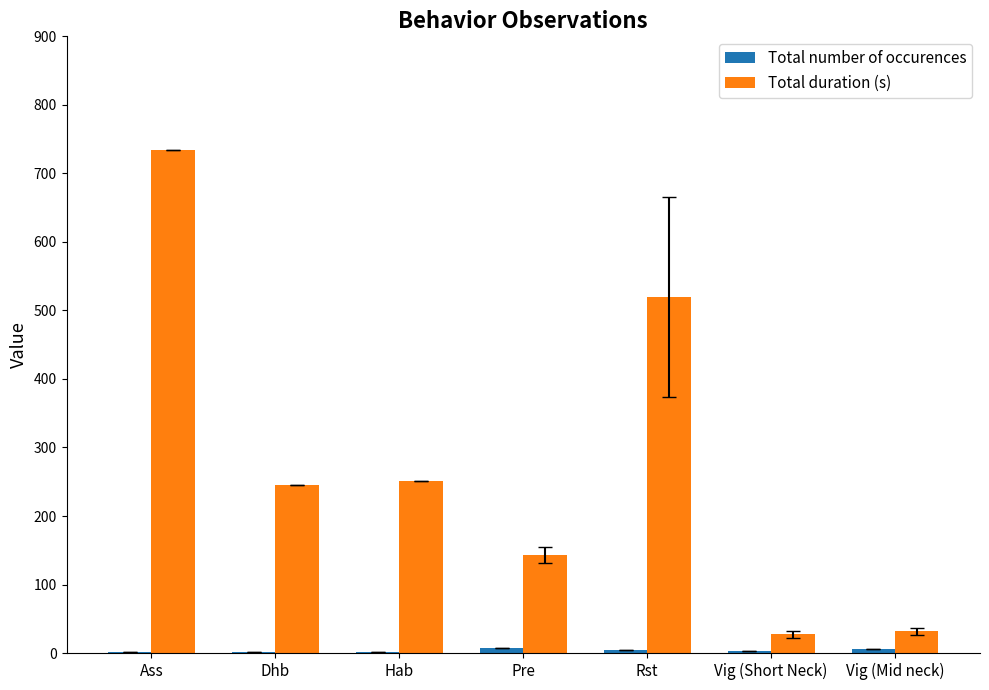

Which category has the highest value in the Total duration (s) series?

Ass